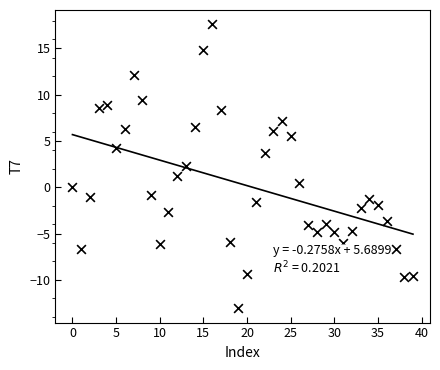

What is the range of Y values (max minus min)?

30.7